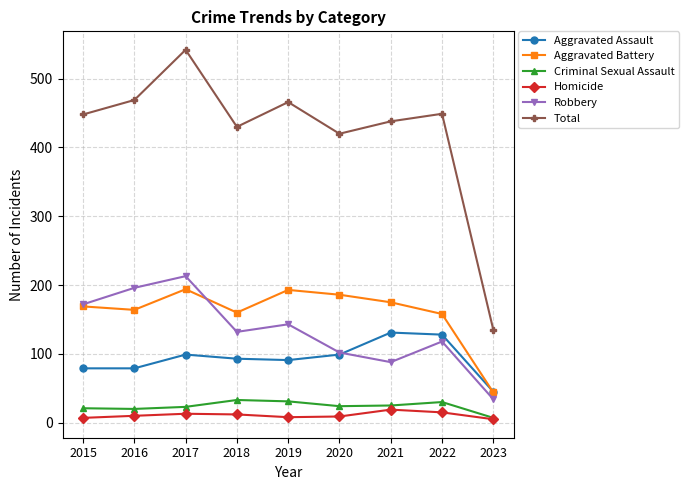

How many distinct data groups are displayed?

6